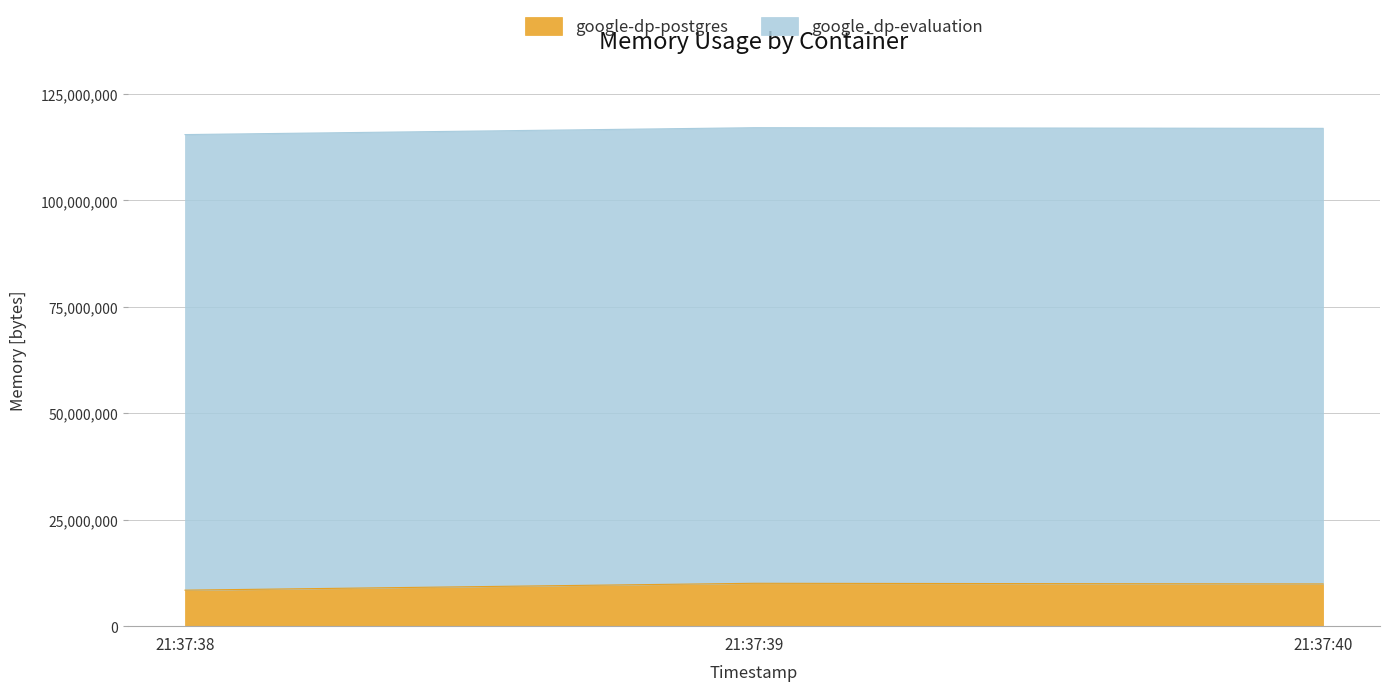

What is the sum of all google-dp-postgres values?

28450816